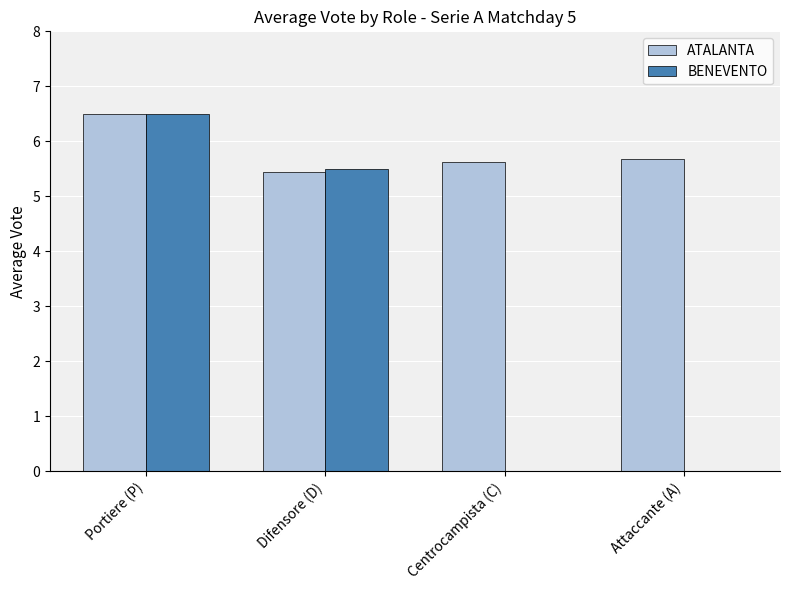

Which category has the highest value across all series?

Portiere (P)